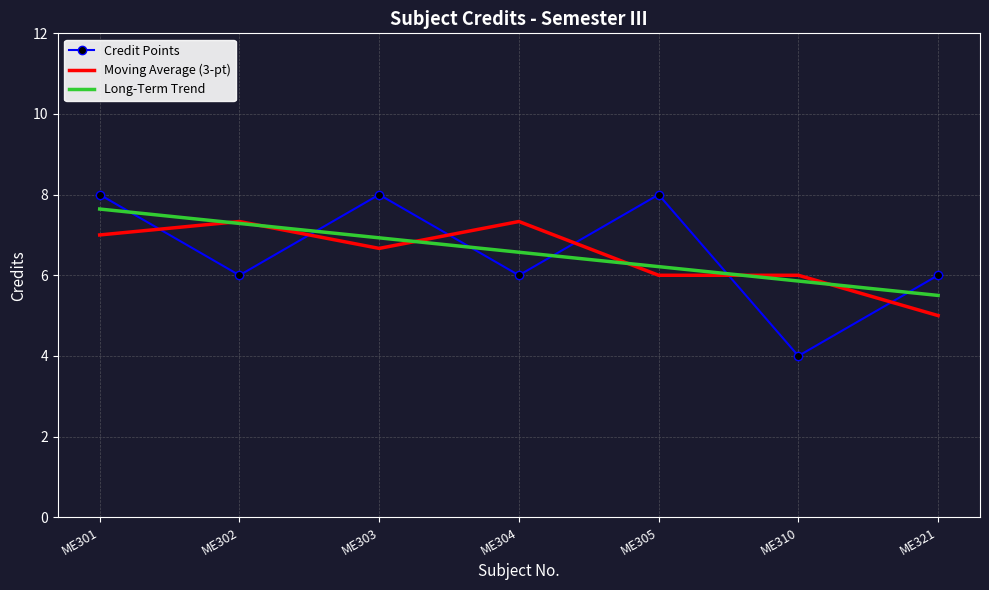

At how many categories does at least one series exceed 5?

7